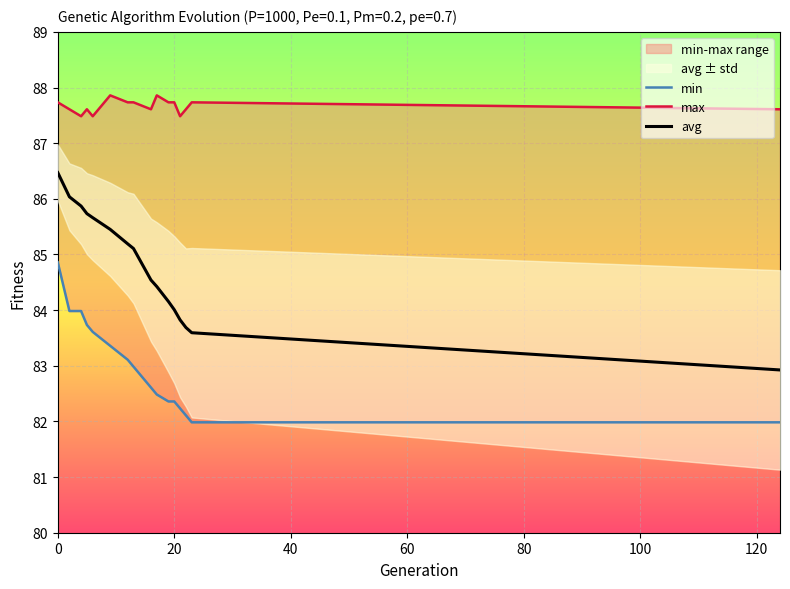

What is the highest value of the avg series?

86.5